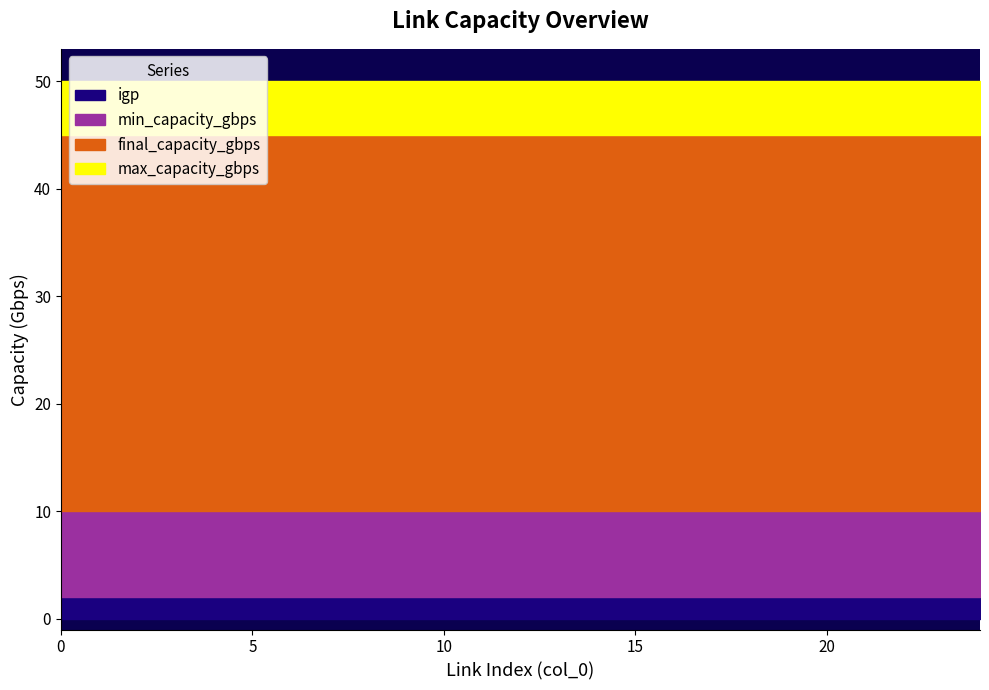

Does the chart have visible grid lines?

No